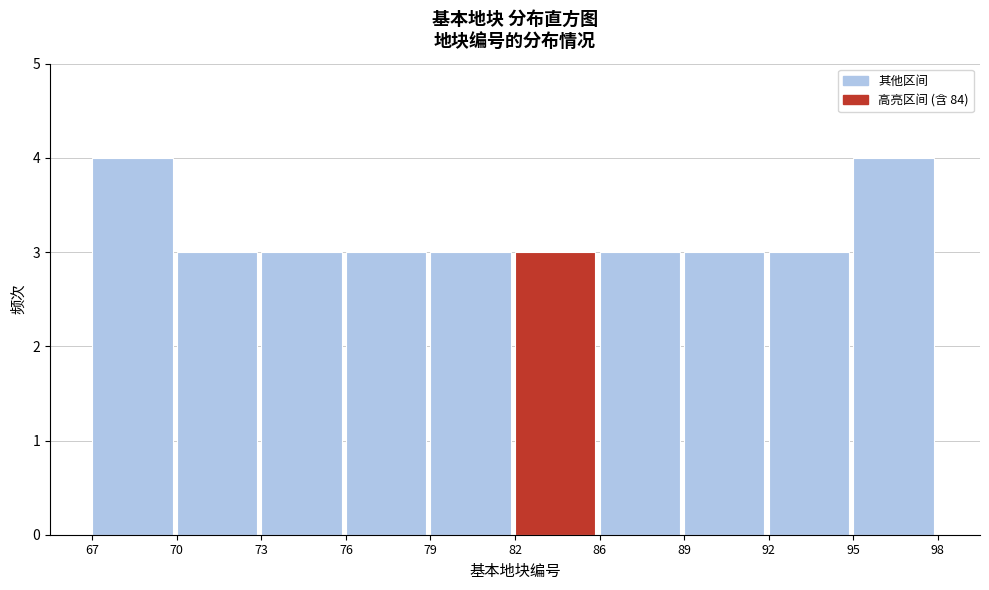

Reading left to right, list all the values displayed in this chart.

67=4	70=3	73=3	76=3	79=3	82=3	86=3	89=3	92=3	95=4